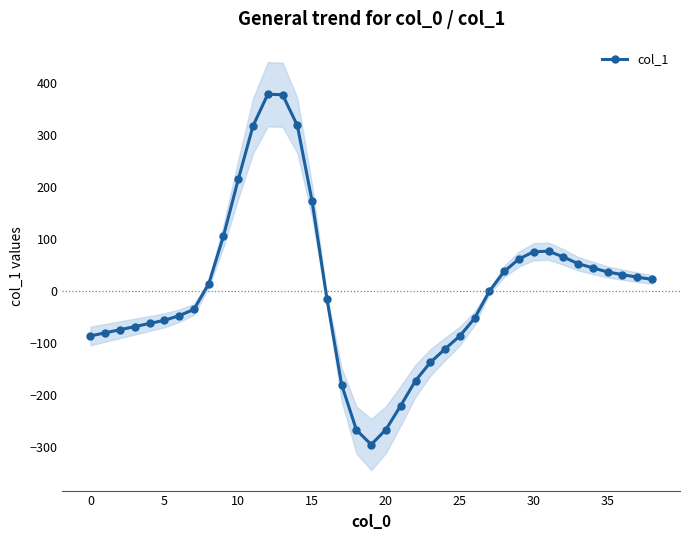

Which category has the highest value across all series?

12